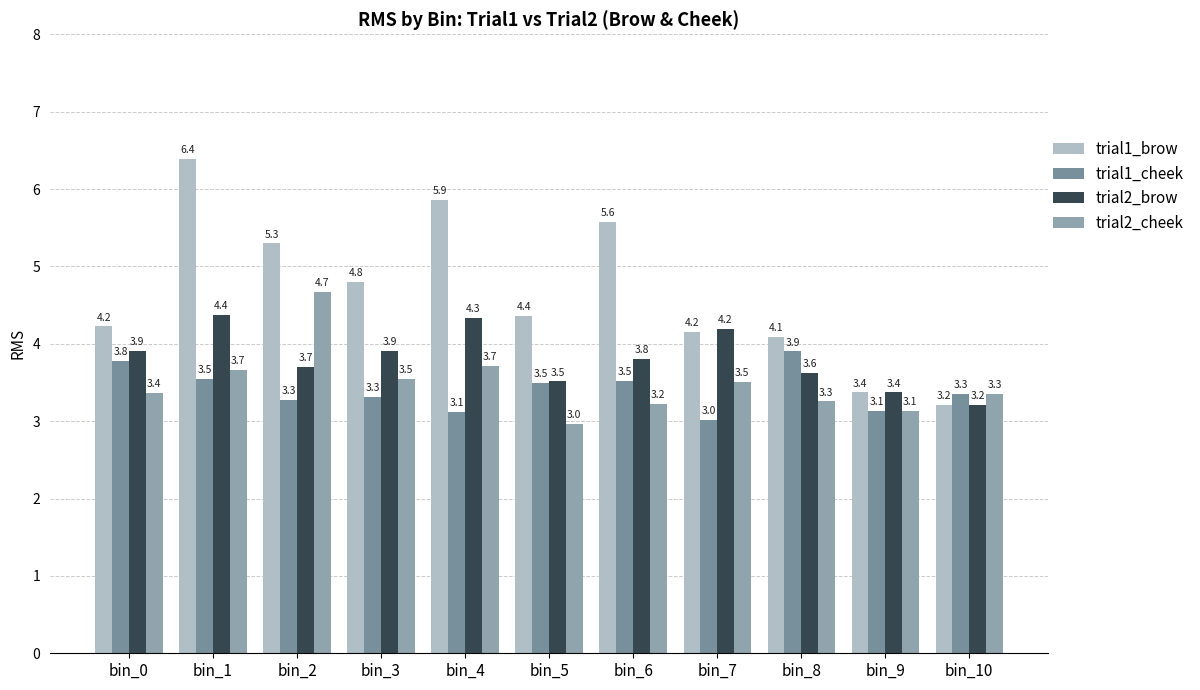

What are all the series names shown in the legend?

trial1_brow, trial1_cheek, trial2_brow, trial2_cheek